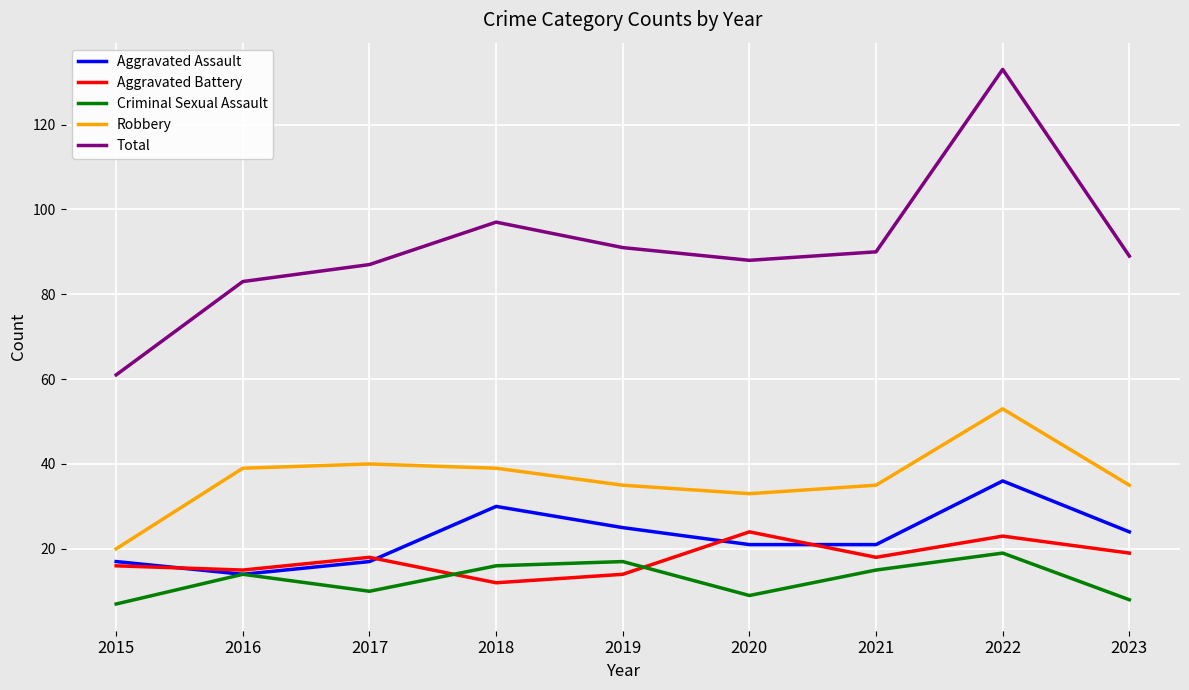

True or false: Aggravated Battery and Total intersect in this chart.

False